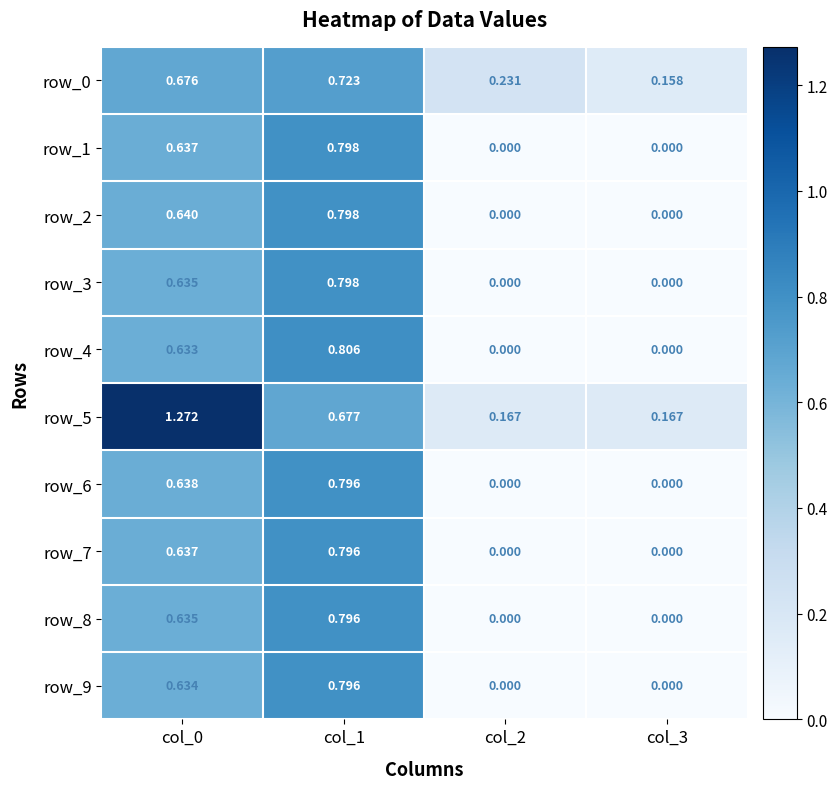

Is the value of row_2 at col_1 greater than the value of row_1 at col_2?

Yes